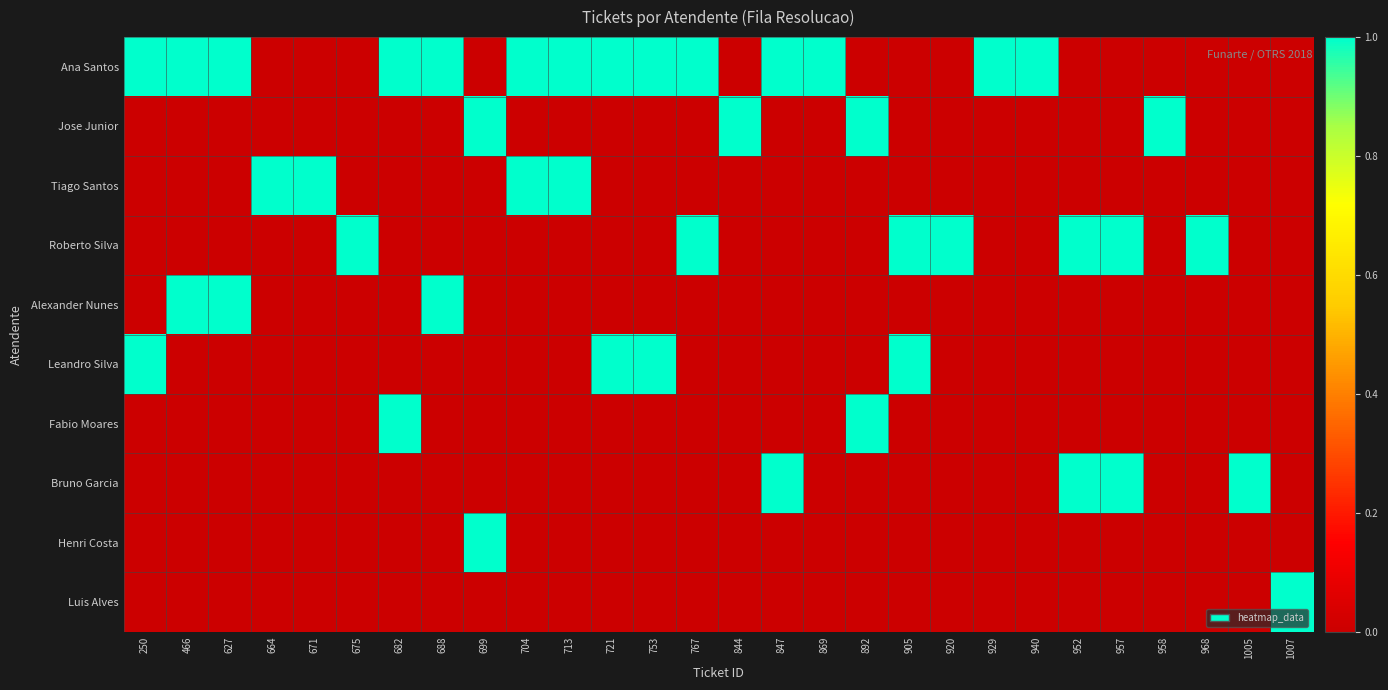

Reading left to right, what are all the values shown in this chart?

Ana Santos: 250=1	466=1	627=1	664=0	671=0	675=0	682=1	688=1	699=0	704=1	713=1	721=1	753=1	767=1	844=0	847=1	869=1	892=0	905=0	920=0	929=1	940=1	952=0	957=0	958=0	968=0	1005=0	1007=0
Jose Junior: 250=0	466=0	627=0	664=0	671=0	675=0	682=0	688=0	699=1	704=0	713=0	721=0	753=0	767=0	844=1	847=0	869=0	892=1	905=0	920=0	929=0	940=0	952=0	957=0	958=1	968=0	1005=0	1007=0
Tiago Santos: 250=0	466=0	627=0	664=1	671=1	675=0	682=0	688=0	699=0	704=1	713=1	721=0	753=0	767=0	844=0	847=0	869=0	892=0	905=0	920=0	929=0	940=0	952=0	957=0	958=0	968=0	1005=0	1007=0
Roberto Silva: 250=0	466=0	627=0	664=0	671=0	675=1	682=0	688=0	699=0	704=0	713=0	721=0	753=0	767=1	844=0	847=0	869=0	892=0	905=1	920=1	929=0	940=0	952=1	957=1	958=0	968=1	1005=0	1007=0
Alexander Nunes: 250=0	466=1	627=1	664=0	671=0	675=0	682=0	688=1	699=0	704=0	713=0	721=0	753=0	767=0	844=0	847=0	869=0	892=0	905=0	920=0	929=0	940=0	952=0	957=0	958=0	968=0	1005=0	1007=0
Leandro Silva: 250=1	466=0	627=0	664=0	671=0	675=0	682=0	688=0	699=0	704=0	713=0	721=1	753=1	767=0	844=0	847=0	869=0	892=0	905=1	920=0	929=0	940=0	952=0	957=0	958=0	968=0	1005=0	1007=0
Fabio Moares: 250=0	466=0	627=0	664=0	671=0	675=0	682=1	688=0	699=0	704=0	713=0	721=0	753=0	767=0	844=0	847=0	869=0	892=1	905=0	920=0	929=0	940=0	952=0	957=0	958=0	968=0	1005=0	1007=0
Bruno Garcia: 250=0	466=0	627=0	664=0	671=0	675=0	682=0	688=0	699=0	704=0	713=0	721=0	753=0	767=0	844=0	847=1	869=0	892=0	905=0	920=0	929=0	940=0	952=1	957=1	958=0	968=0	1005=1	1007=0
Henri Costa: 250=0	466=0	627=0	664=0	671=0	675=0	682=0	688=0	699=1	704=0	713=0	721=0	753=0	767=0	844=0	847=0	869=0	892=0	905=0	920=0	929=0	940=0	952=0	957=0	958=0	968=0	1005=0	1007=0
Luis Alves: 250=0	466=0	627=0	664=0	671=0	675=0	682=0	688=0	699=0	704=0	713=0	721=0	753=0	767=0	844=0	847=0	869=0	892=0	905=0	920=0	929=0	940=0	952=0	957=0	958=0	968=0	1005=0	1007=1